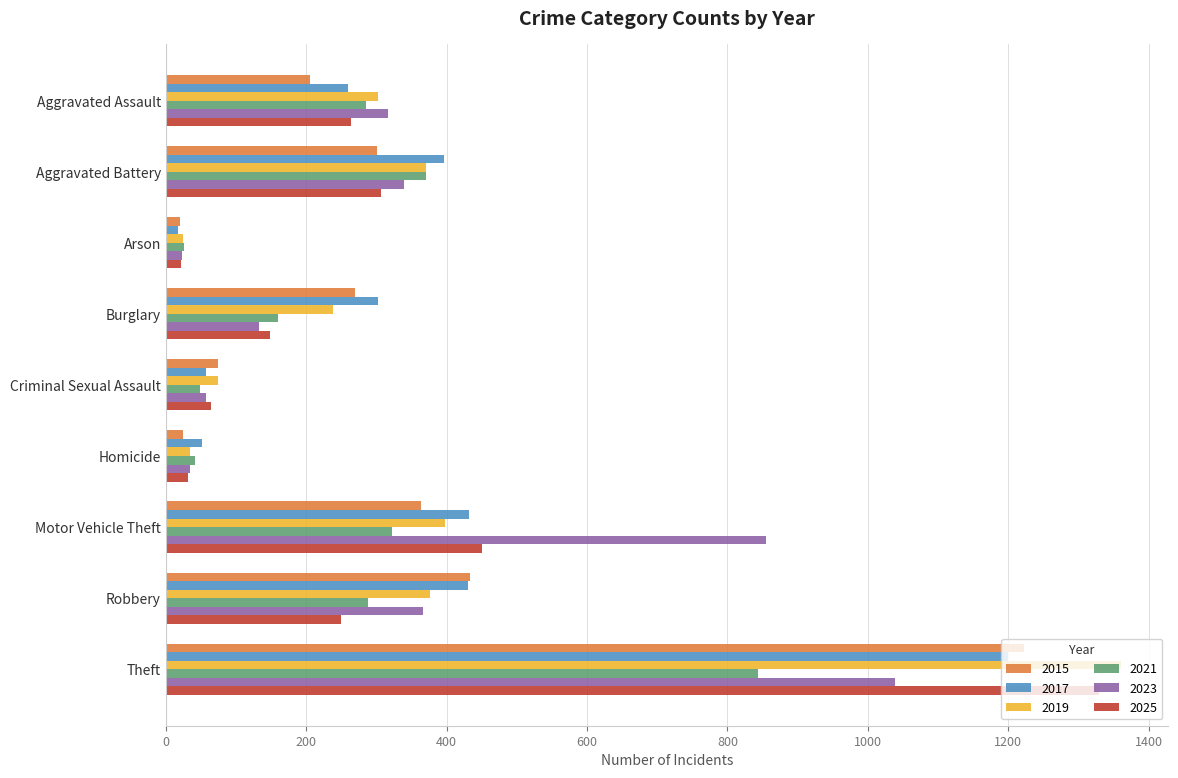

At which category is the sum across all series the highest?

Theft